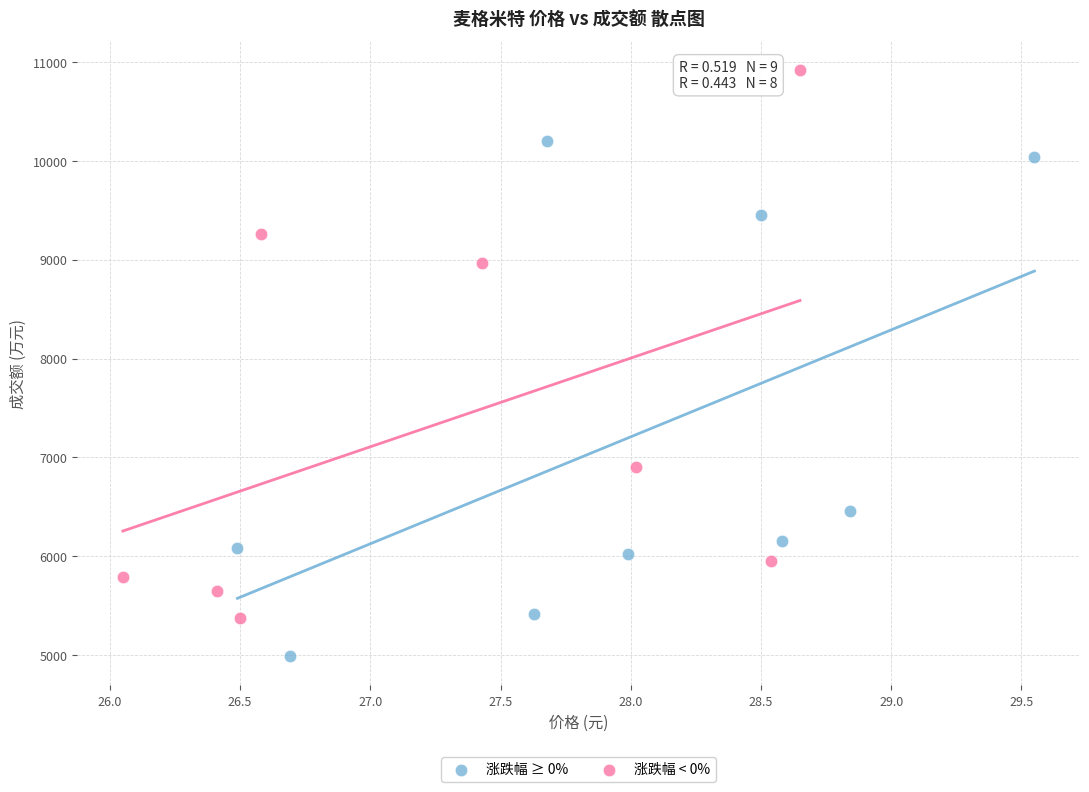

Which series reaches the minimum Y coordinate?

涨跌幅 ≥ 0%